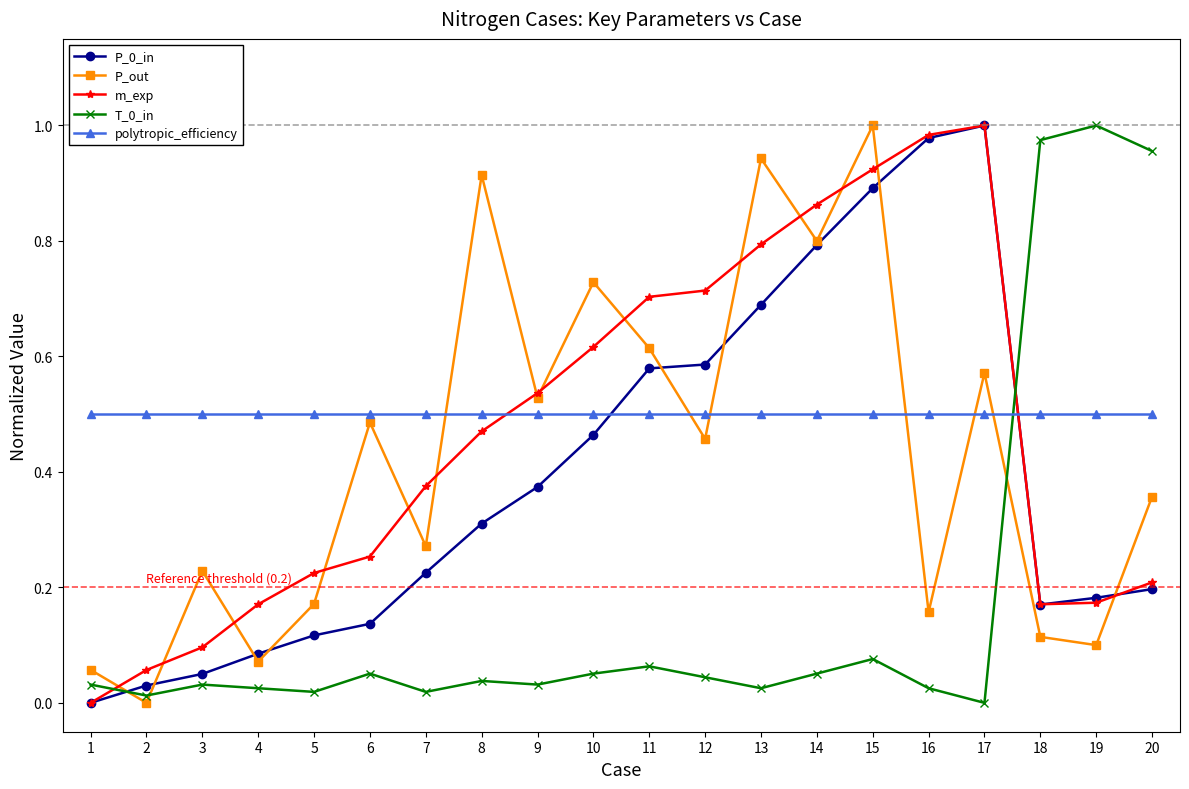

True or false: m_exp has a value of 0.9 at 15.

True